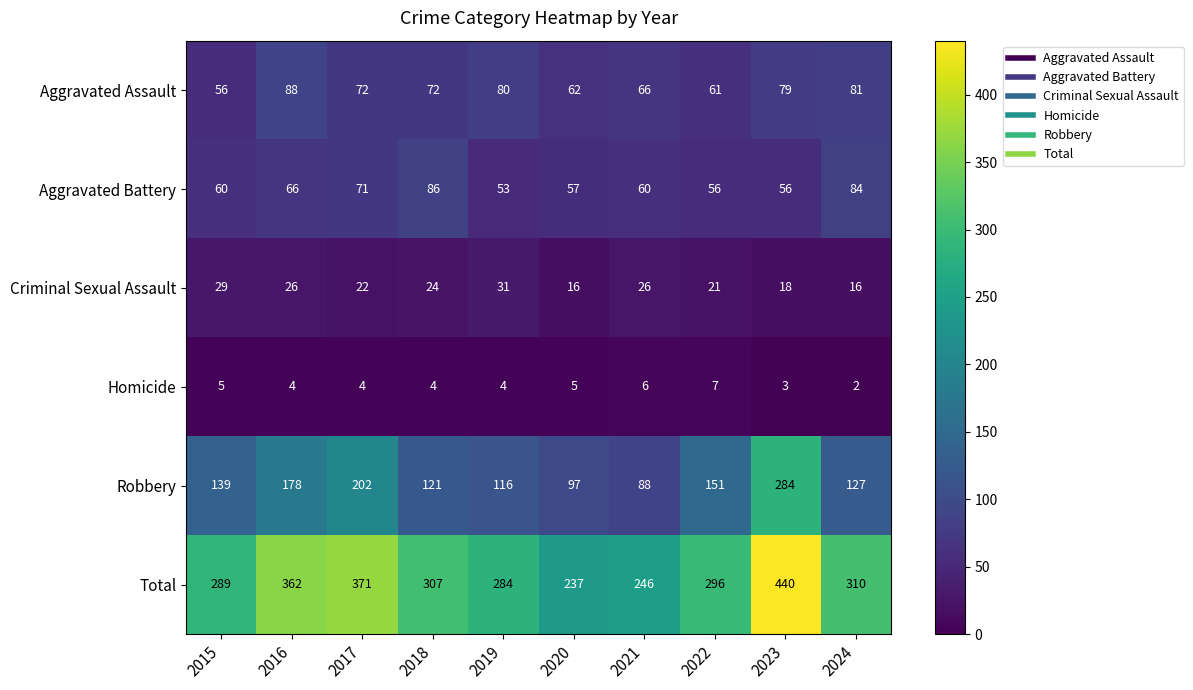

At which category does the chart reach its peak across all series?

2023